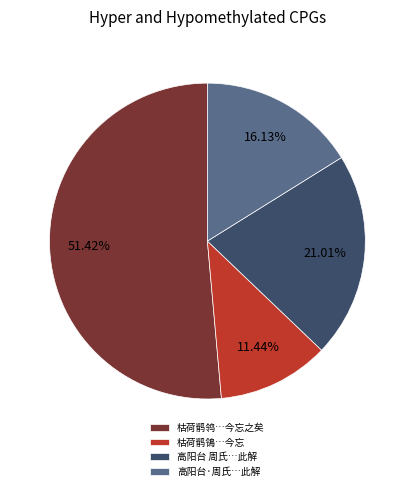

Combined, do 枯荷鹡鴒…今忘 and 高阳台·周氏…此解 account for over 50%?

No